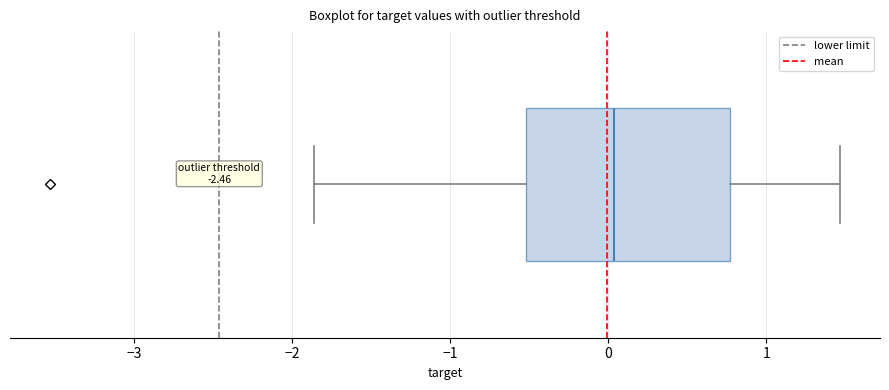

Transcribe this box plot: give where the median line is, the range the box spans, and where the two whiskers end, as read against the x-axis. The values are not printed on the chart, so give them approximately, as read against the axis.

median 0.0, box -0.5 to 0.8, whiskers -1.9 to 1.5